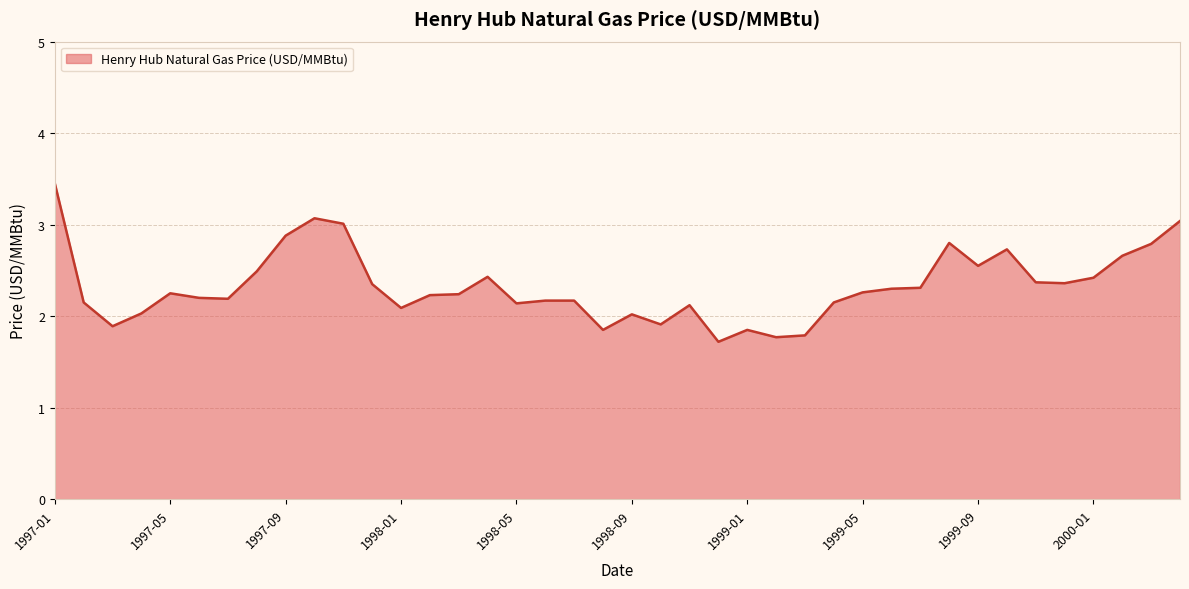

What is the difference between the maximum and minimum values?

1.7